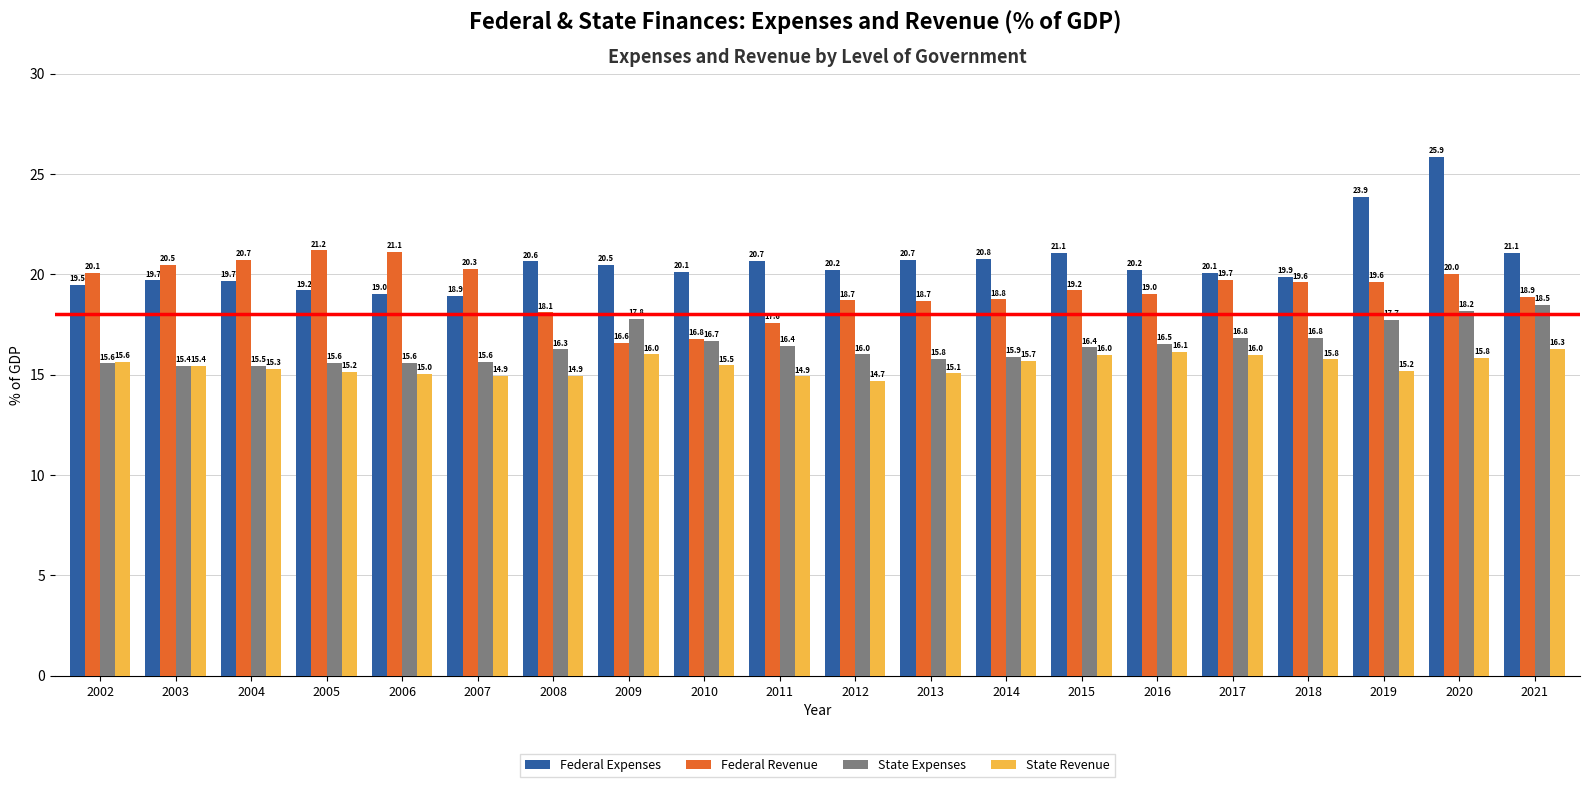

At how many categories does at least one series exceed 18?

20